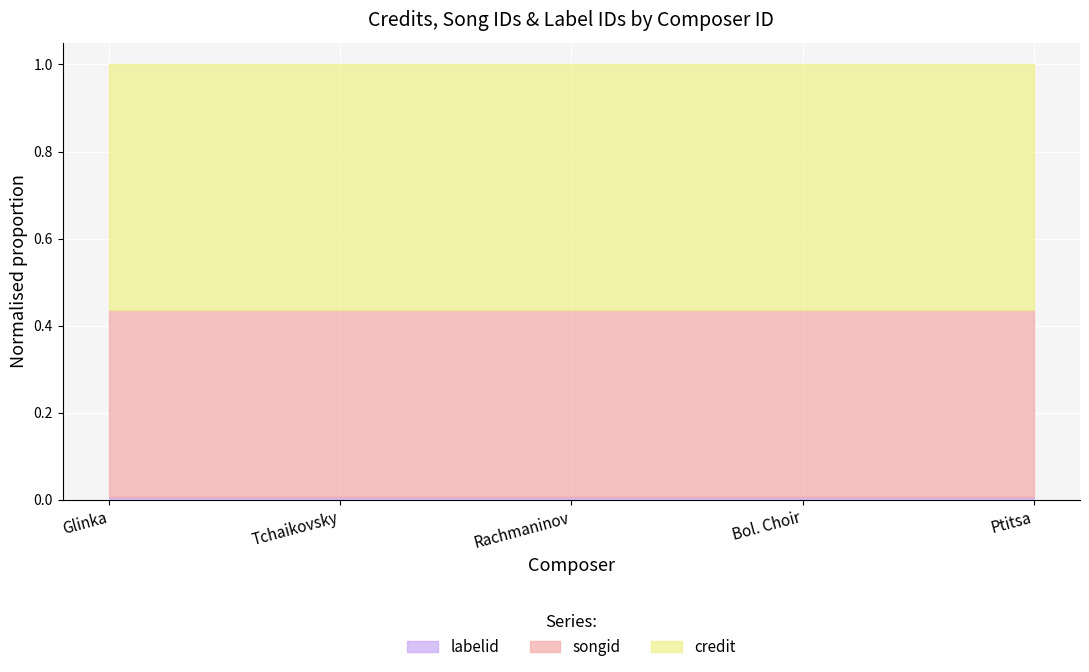

List the series in order of their overall mean, highest first.

credit, songid, labelid